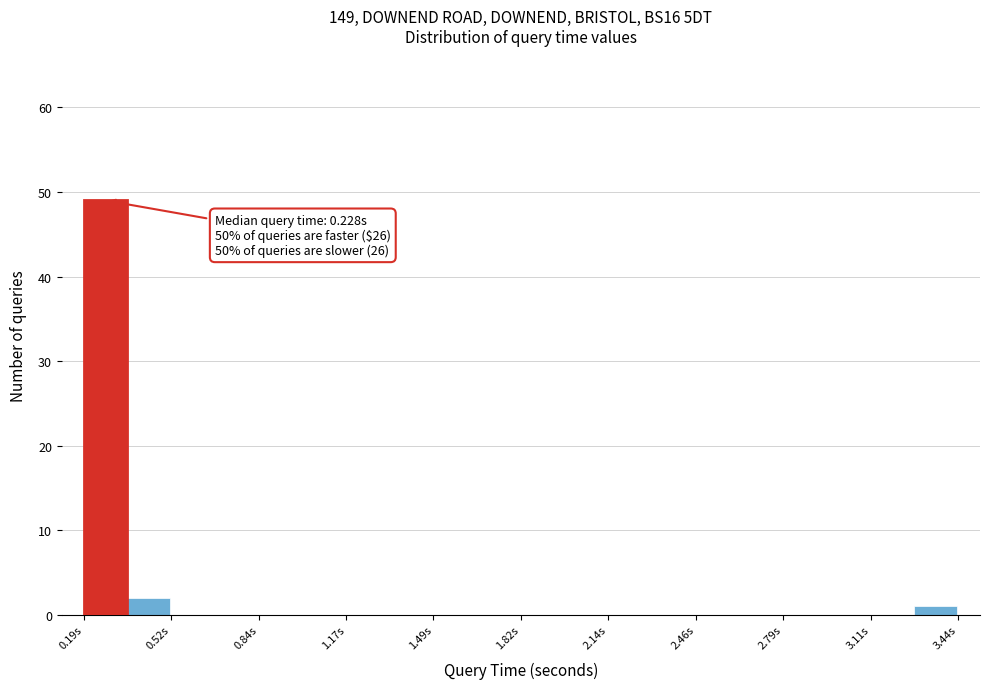

Around what value on the x-axis is the tallest bar? Give the approximate position of its centre, as read against the axis.

0.25